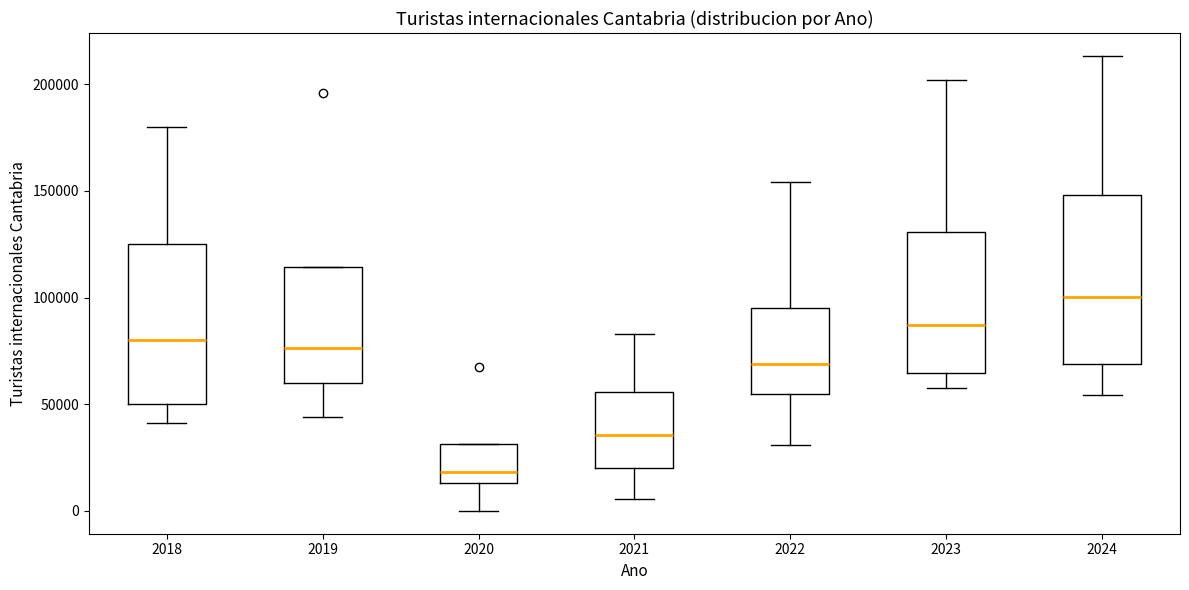

Reading left to right, transcribe this box plot: for each box, give where its median line is, the range the box spans, and where its two whiskers end, as read against the y-axis. The values are not printed on the chart, so give them approximately, as read against the axis.

2018: median 80000, box 50000 to 125000, whiskers 40000 to 180000
2019: median 75000, box 60000 to 115000, whiskers 45000 to 115000
2020: median 20000, box 15000 to 30000, whiskers 0 to 30000
2021: median 35000, box 20000 to 55000, whiskers 5000 to 85000
2022: median 70000, box 55000 to 95000, whiskers 30000 to 155000
2023: median 85000, box 65000 to 130000, whiskers 55000 to 200000
2024: median 100000, box 70000 to 150000, whiskers 55000 to 215000